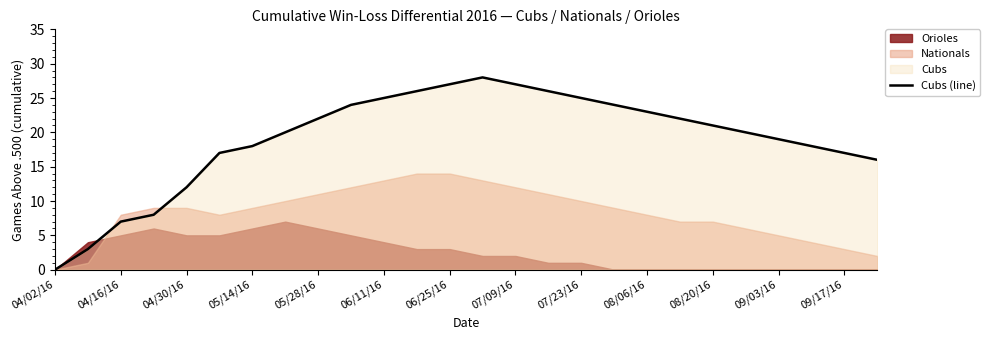

Where is Cubs (line) nearest to the value 14?

04/30/16